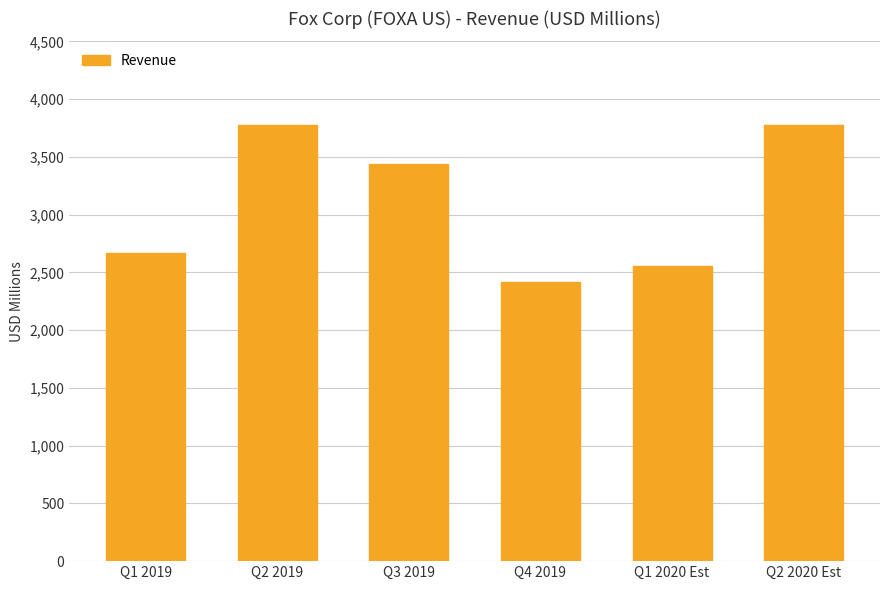

What is the change in value from Q2 2019 to Q4 2019?

-1360.0